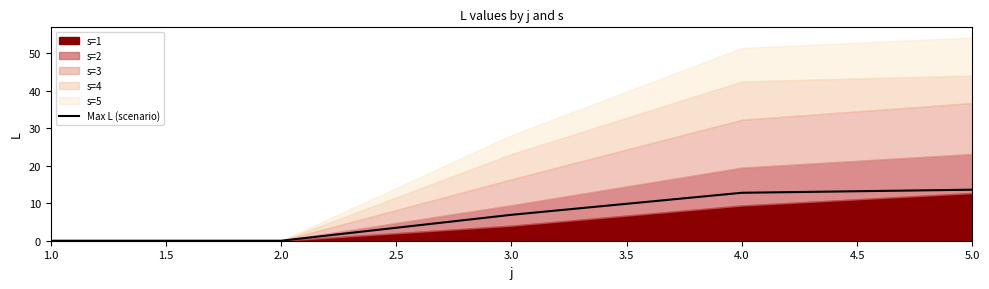

Where is Max L (scenario) nearest to the value 6?

3.0